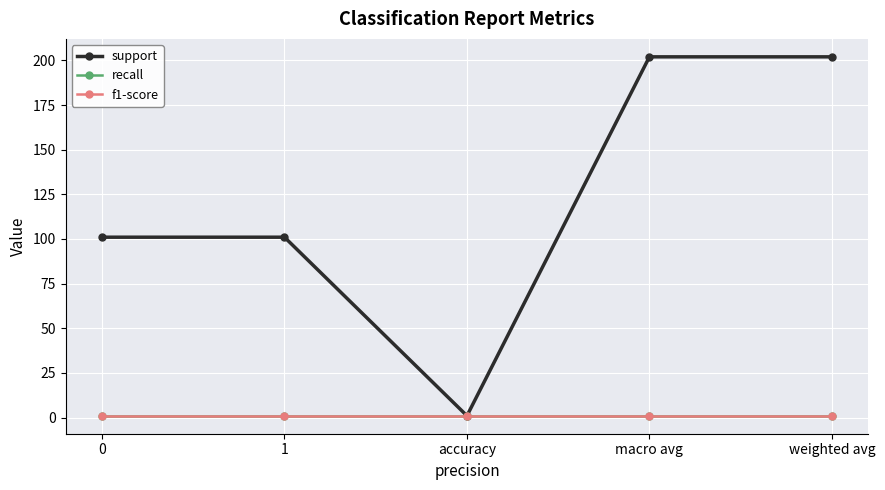

Is this an area chart (filled region under the line)?

No